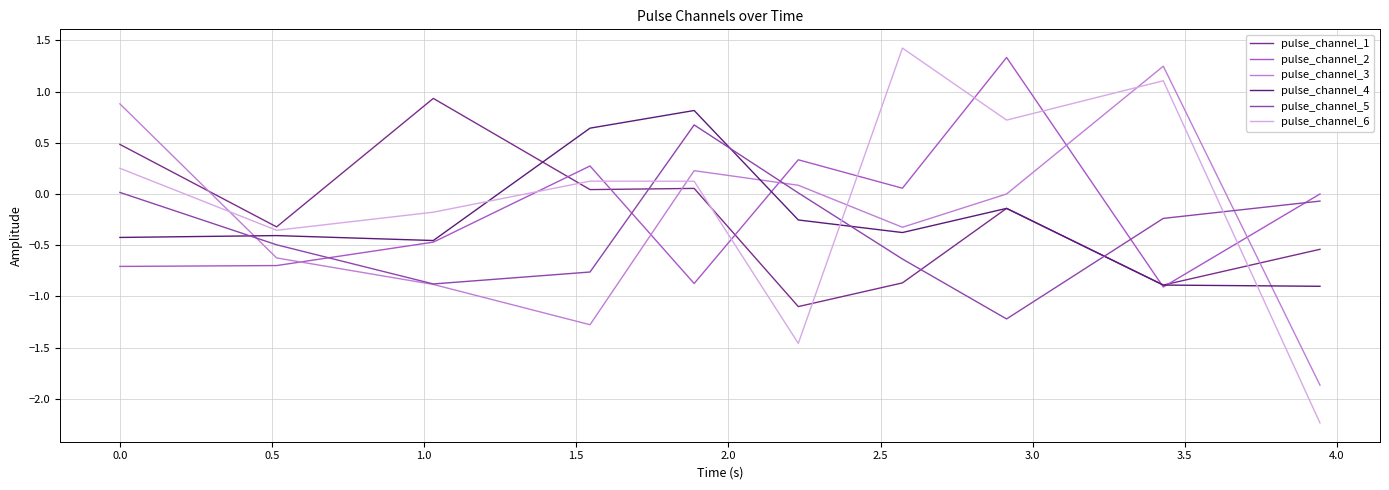

In pulse_channel_1, how many points are higher than both neighbors (excluding endpoints)?

3